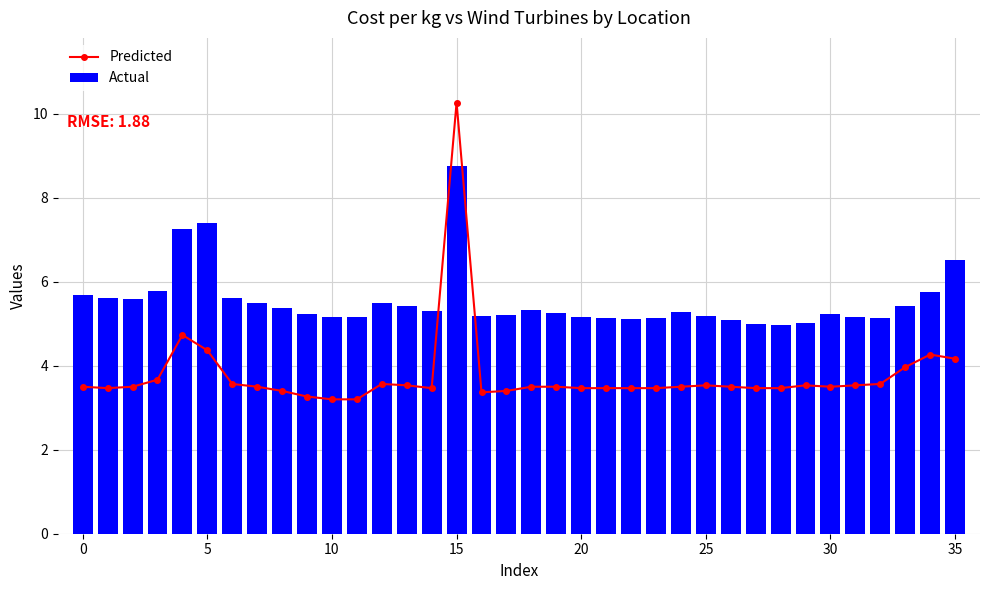

True or false: Actual has a value of 11.8 at 15.

False